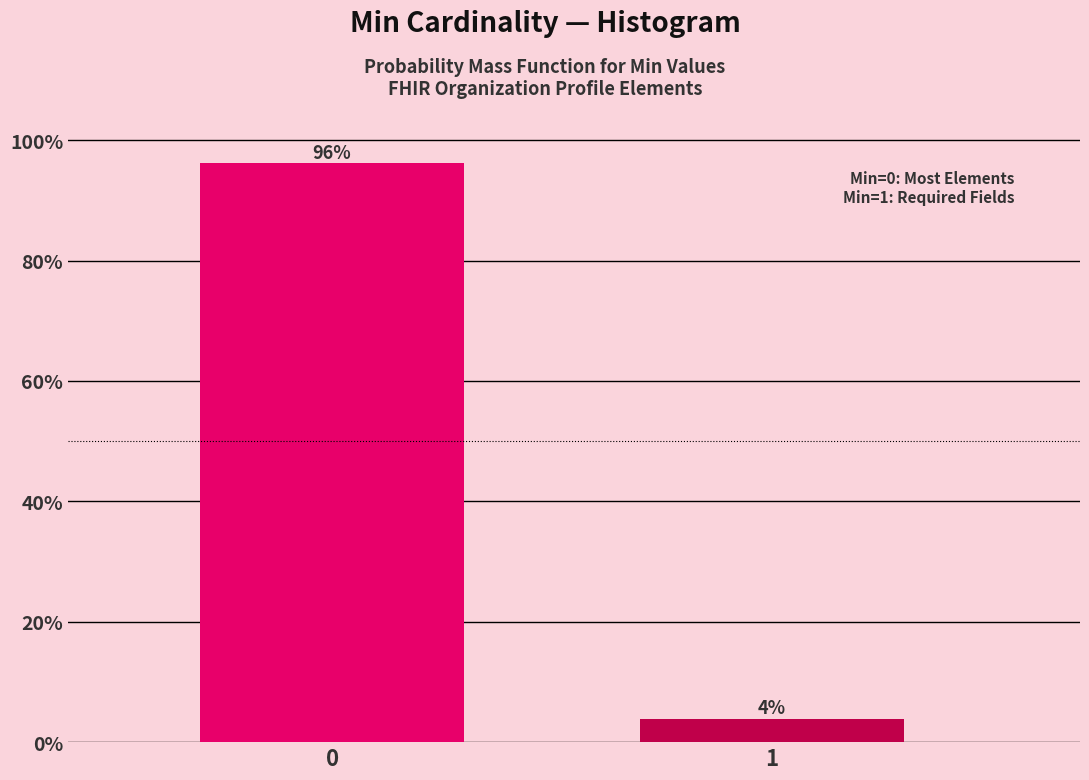

Rank the categories by value from highest to lowest.

0, 1